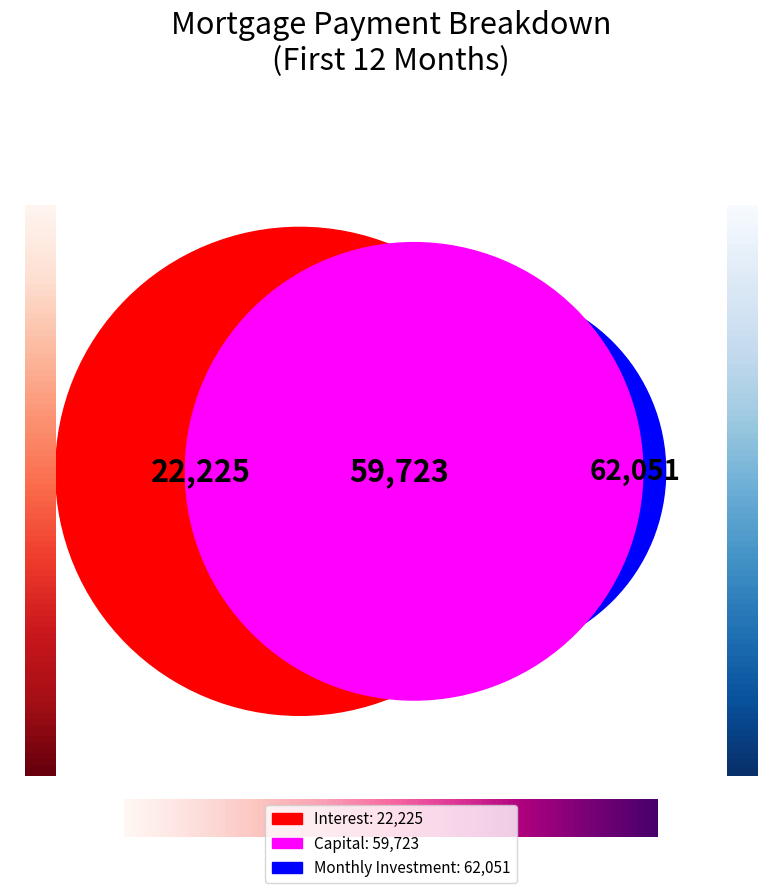

Is there any slice that represents more than half of the pie?

No